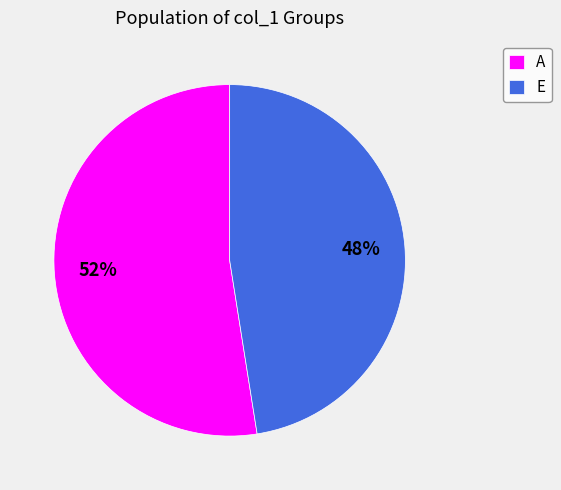

How many segments does this pie chart have?

2